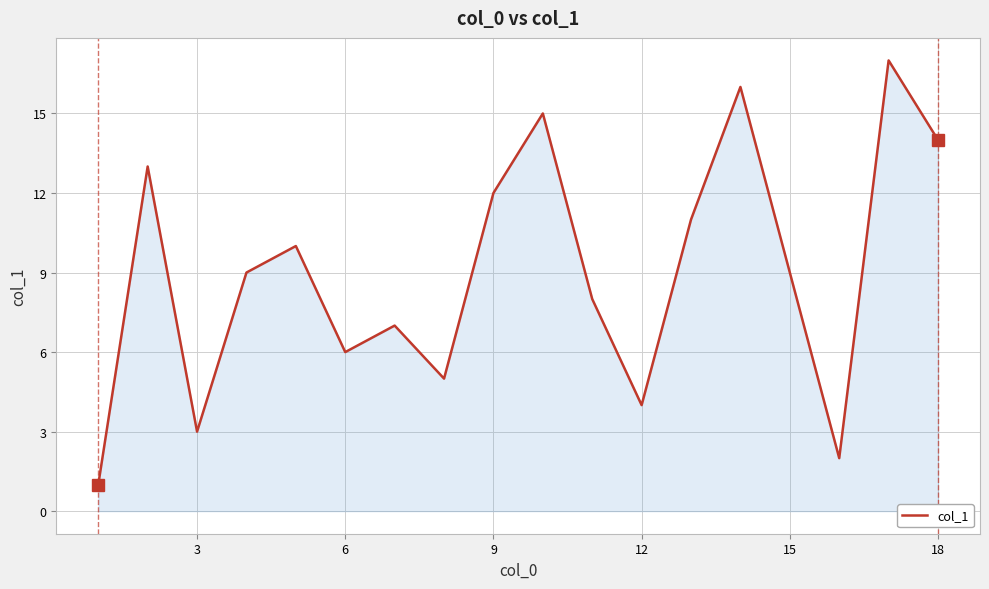

What is the difference between the maximum and minimum values?

16